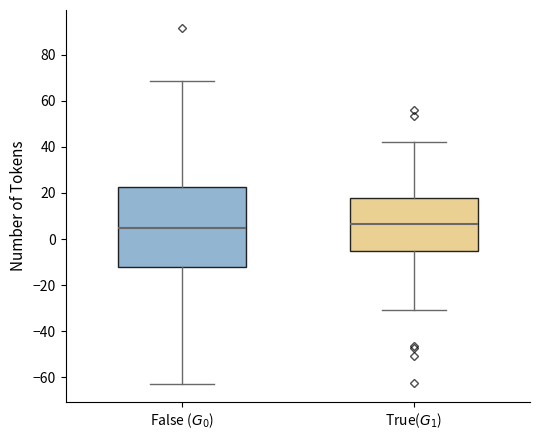

Which box is the tallest, from its lower edge to its upper edge?

False ($G_0$)